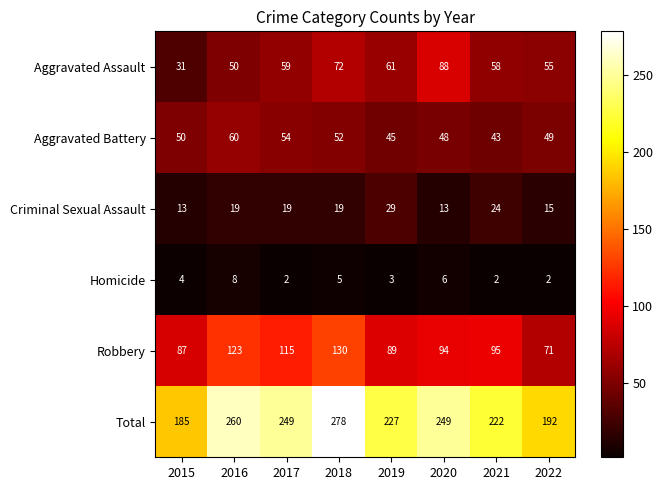

Which series has the widest spread of values?

Total